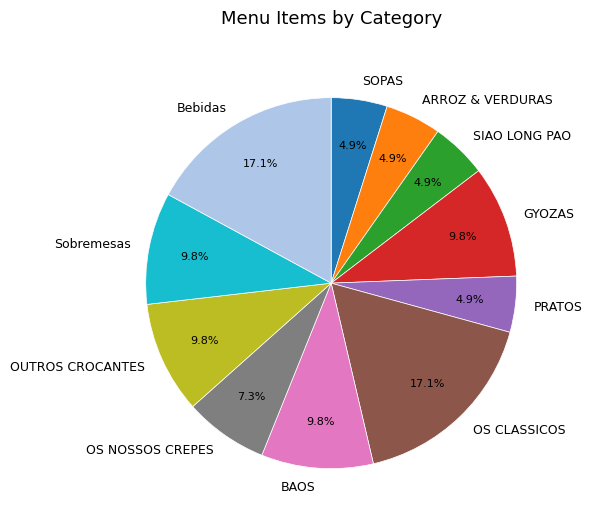

Combined, what portion of the pie is ARROZ & VERDURAS and PRATOS?

9.8%